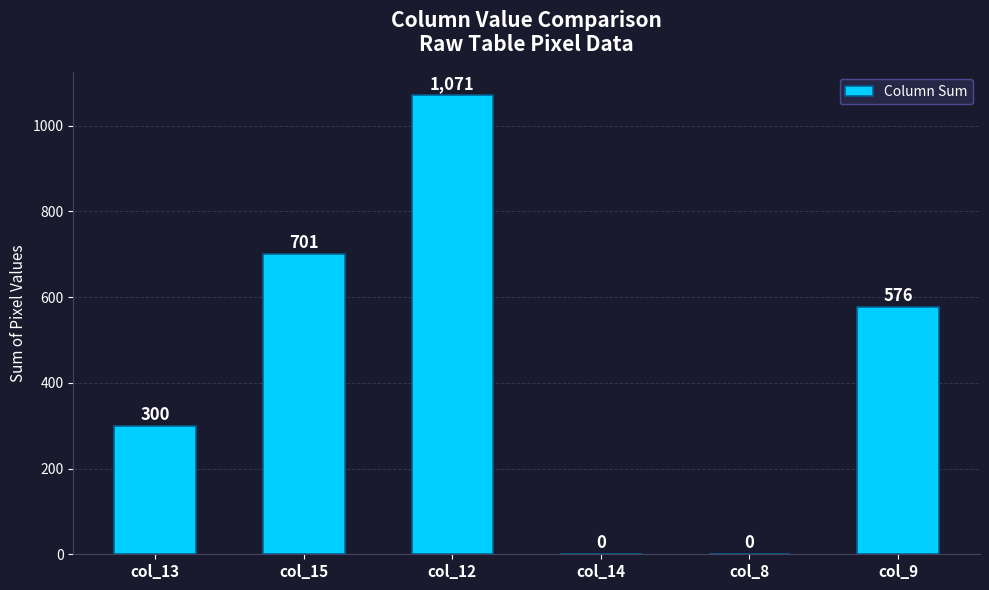

At which label is the value closest to 535?

col_9